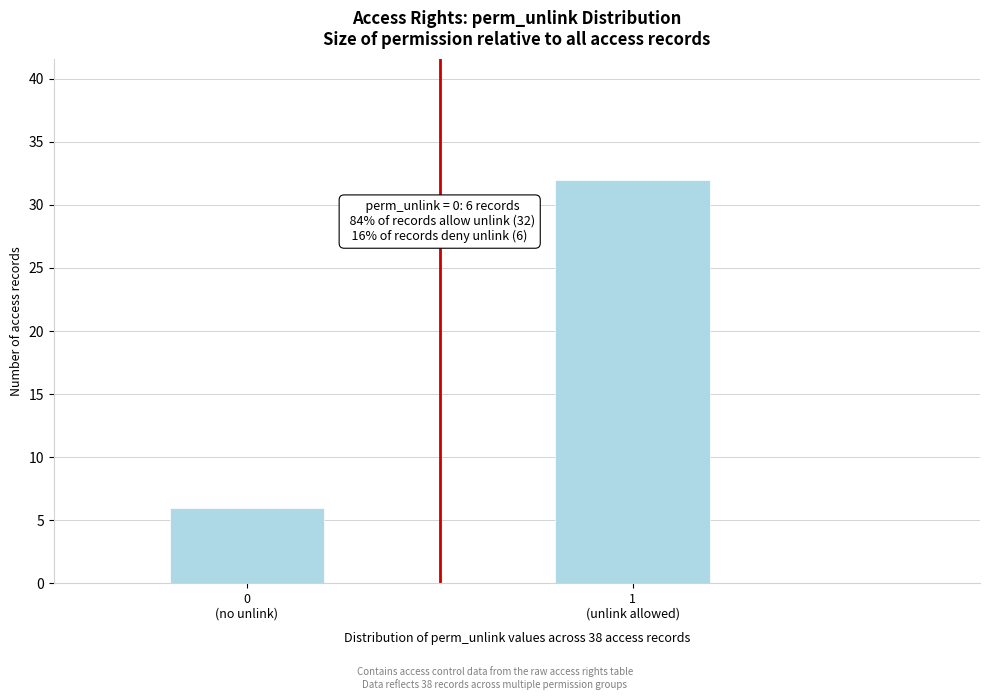

Reading left to right, transcribe all the data shown in this chart.

6	32